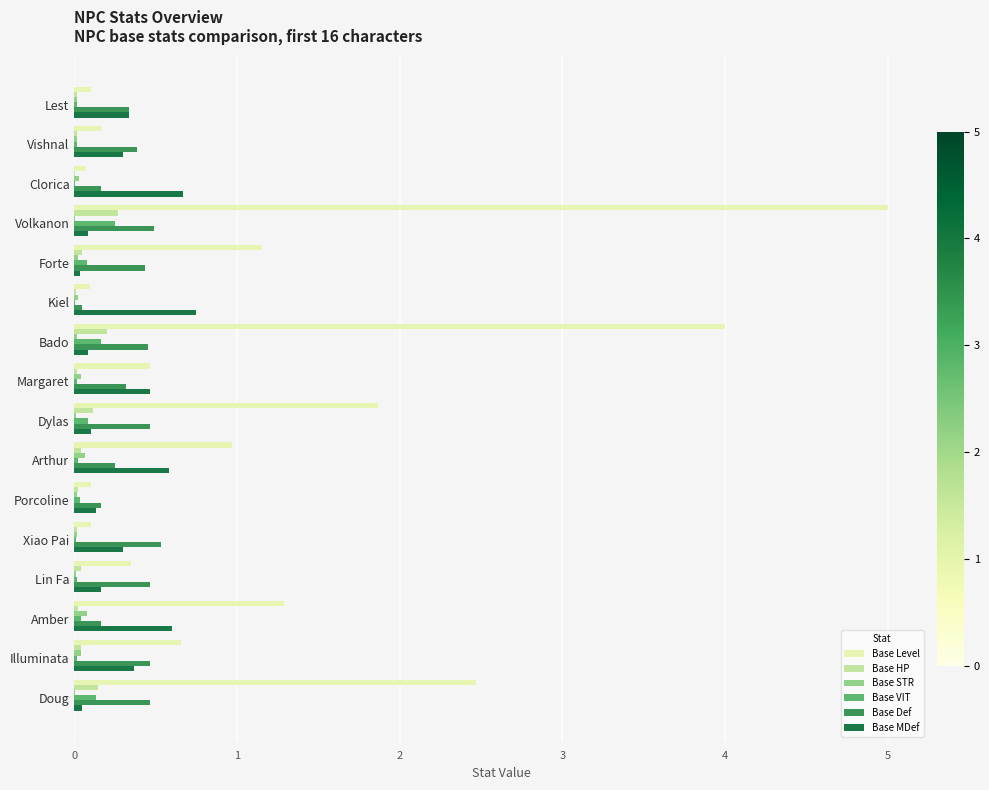

At which category does the chart reach its peak across all series?

Volkanon